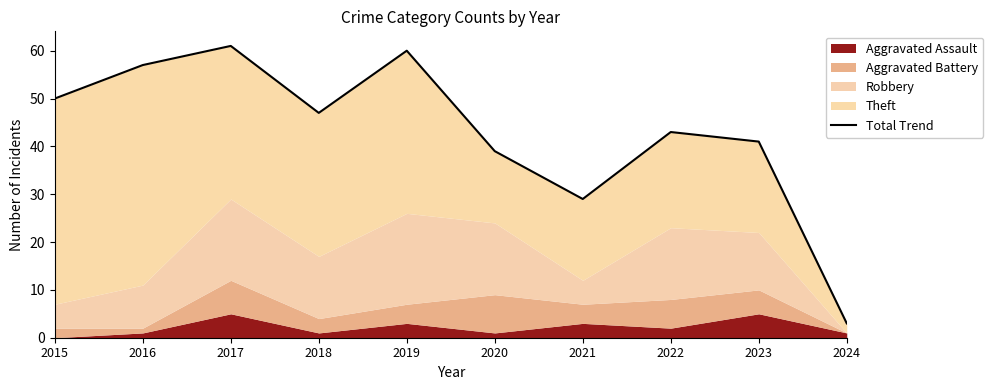

Count the number of values greater than 47.

4